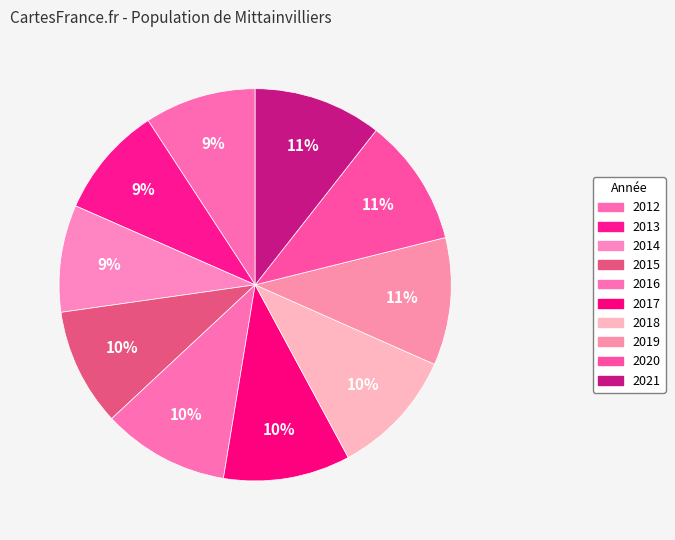

Which slice is the largest?

2021